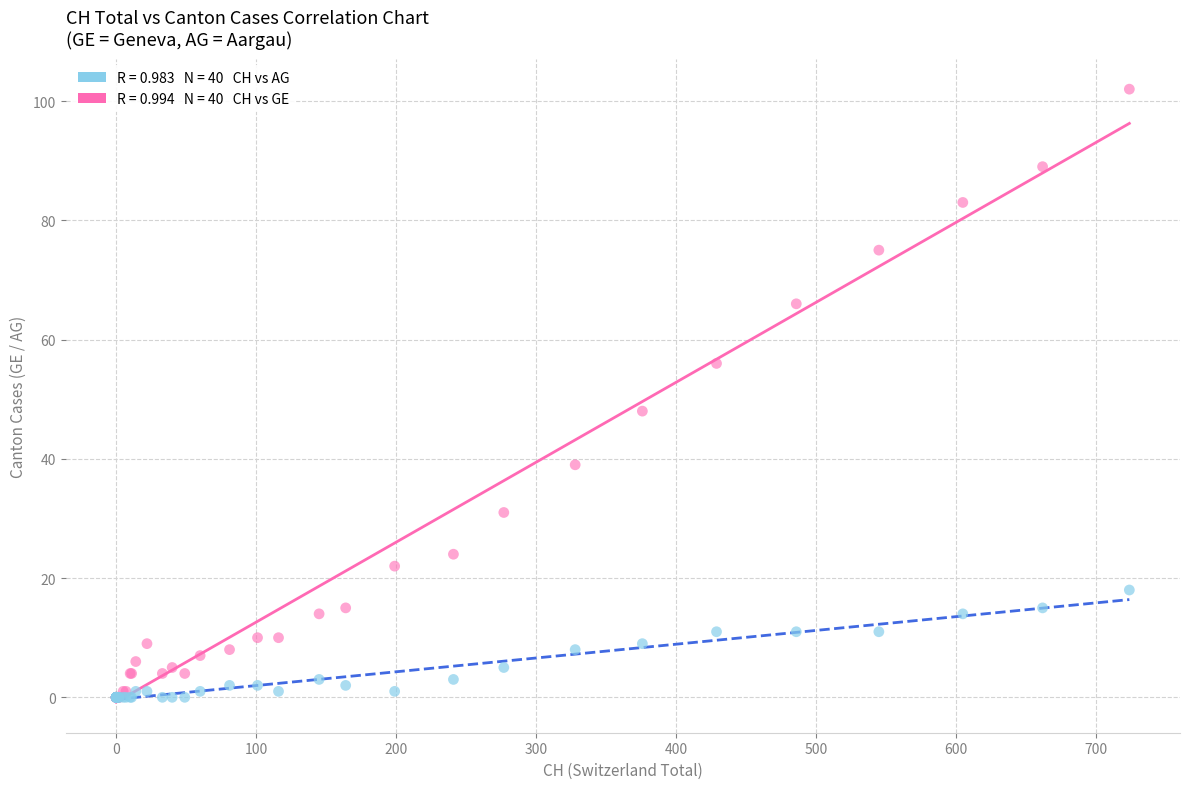

Across all series, what Y value is closest to 51?

48